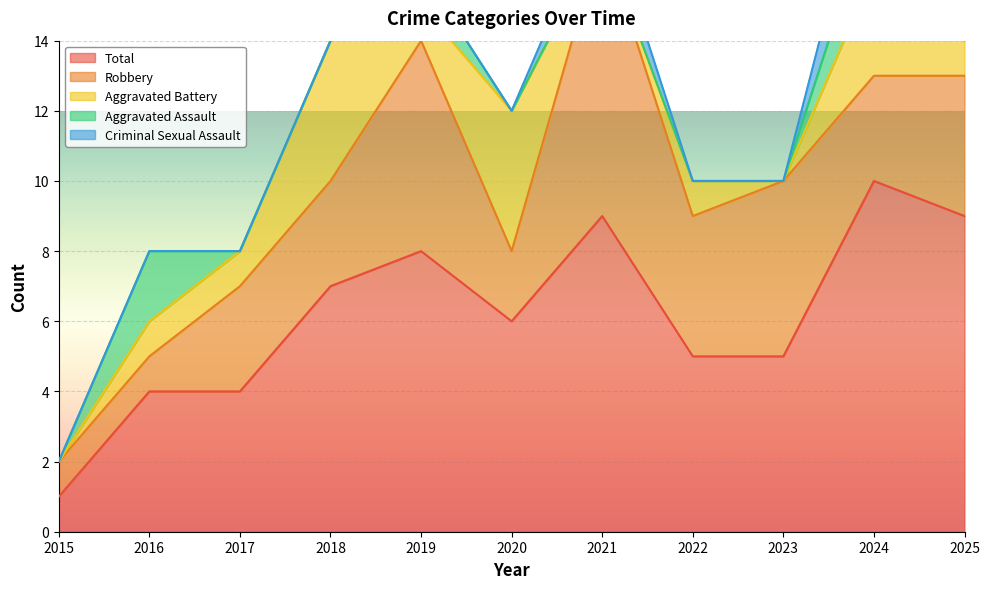

Which series has the largest range (max minus min)?

Total